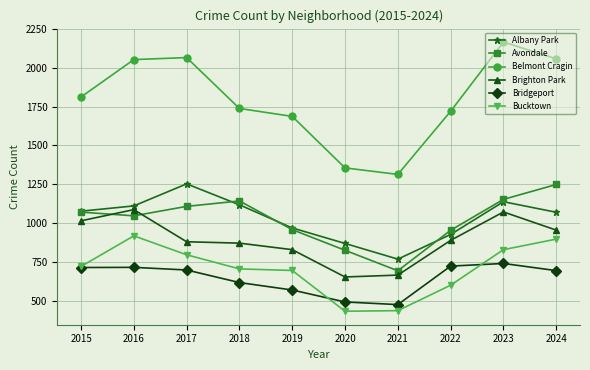

True or false: Belmont Cragin has more than 0 points higher than both neighbors.

True